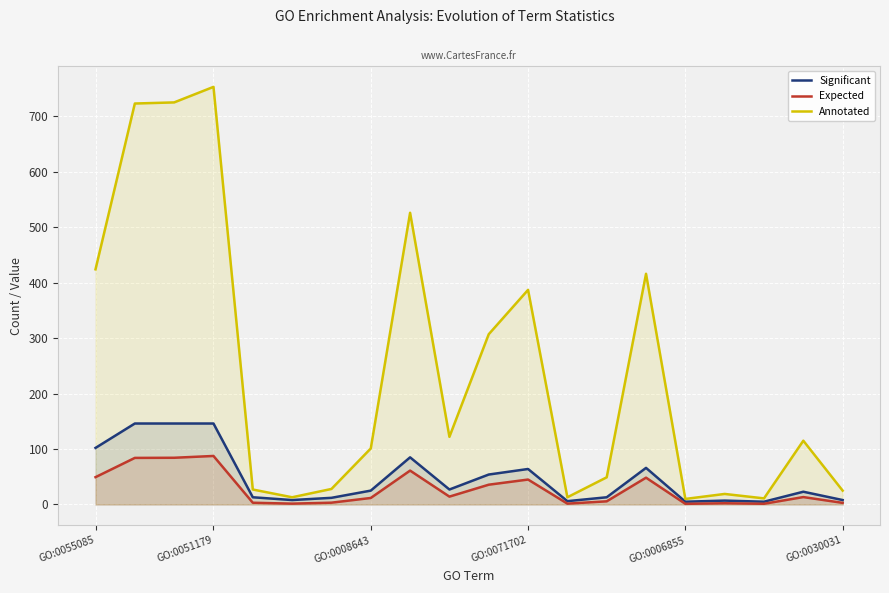

At which label does Significant first exceed 25?

GO:0055085